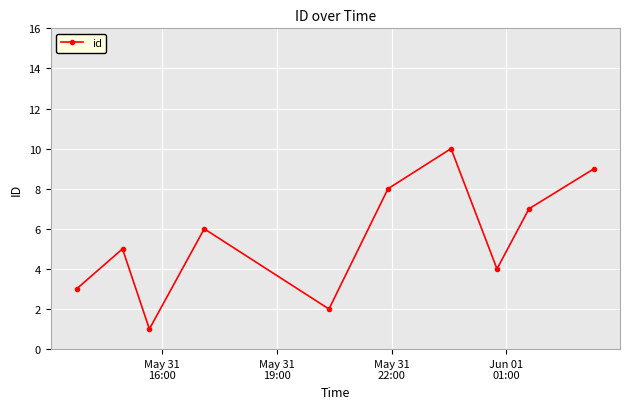

What is the difference between the maximum and minimum values?

9